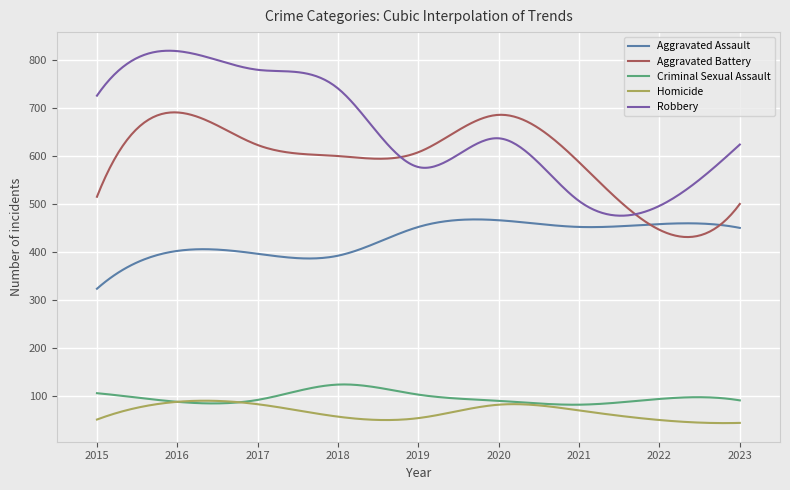

Which series has the widest spread of values?

Robbery